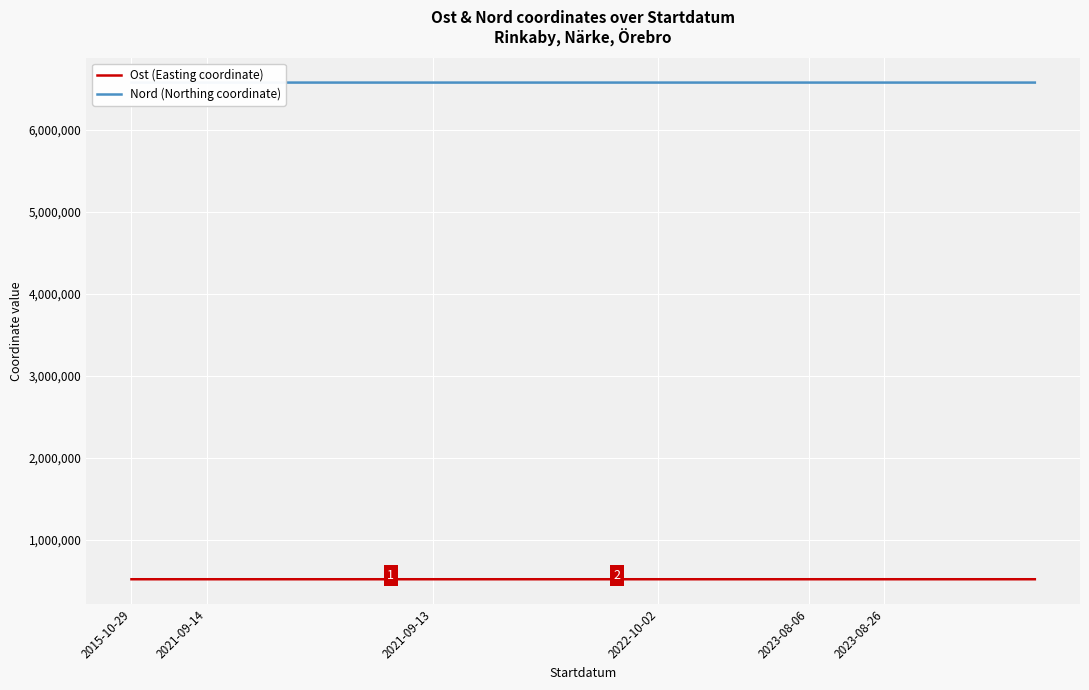

The value of Ost (Easting coordinate) at 6 is 838988.9. True or false?

False